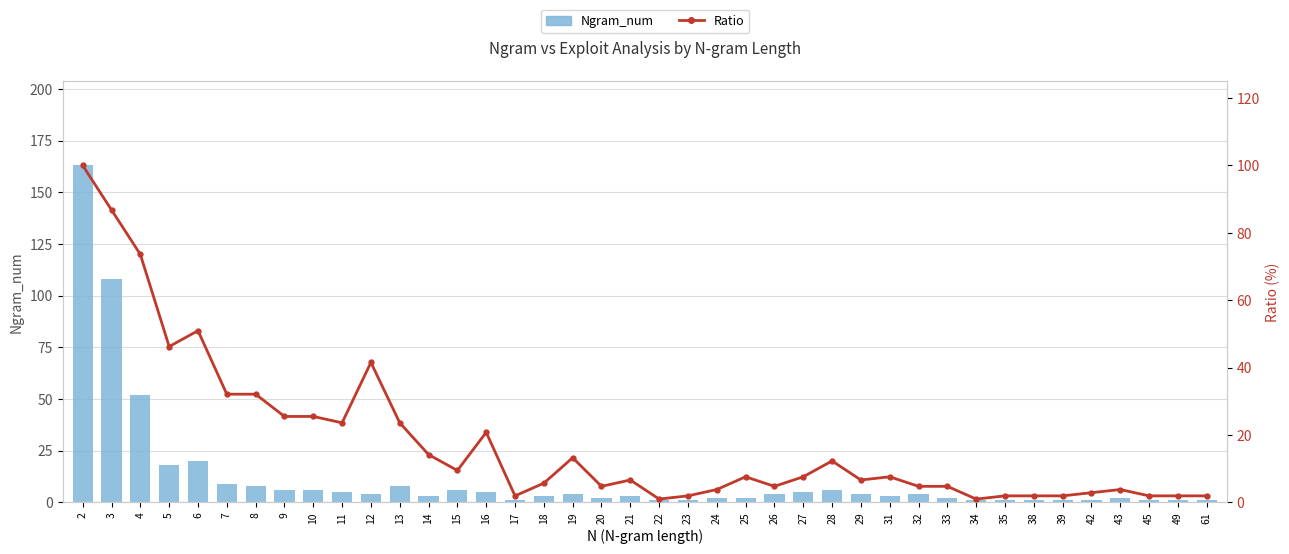

Which has a higher value, 2 or 49?

2